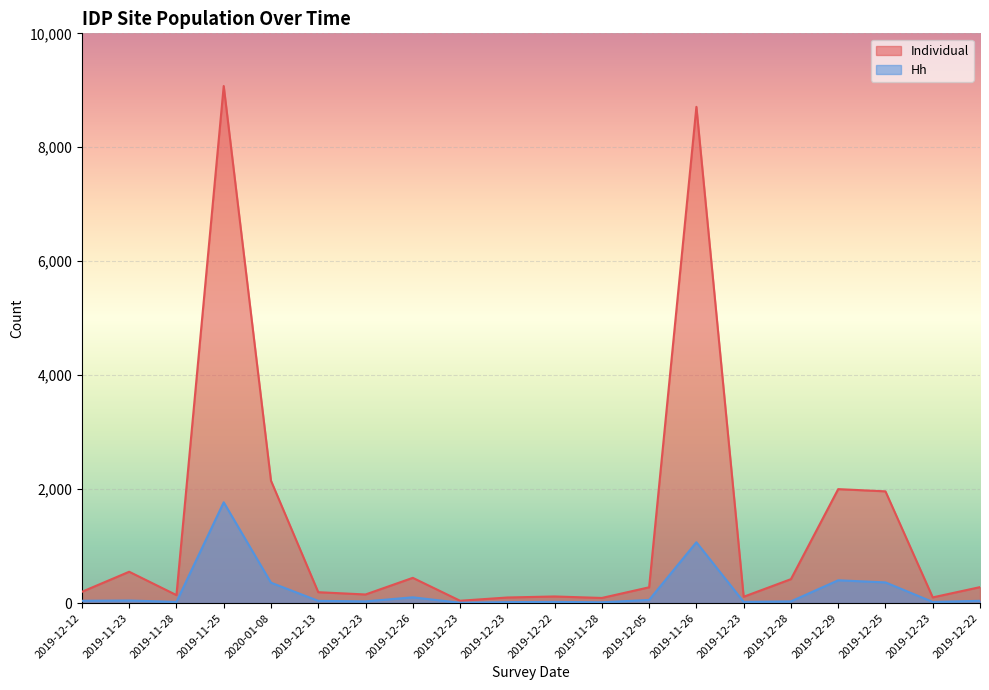

List the labels in order of a7_site_population_hh value, largest first.

2019-11-25, 2019-11-26, 2019-12-29, 2019-12-25, 2020-01-08, 2019-12-26, 2019-12-05, 2019-11-23, 2019-12-12, 2019-12-22, 2019-12-13, 2019-12-23, 2019-12-28, 2019-11-28, 2019-12-22, 2019-12-23, 2019-12-23, 2019-12-23, 2019-11-28, 2019-12-23